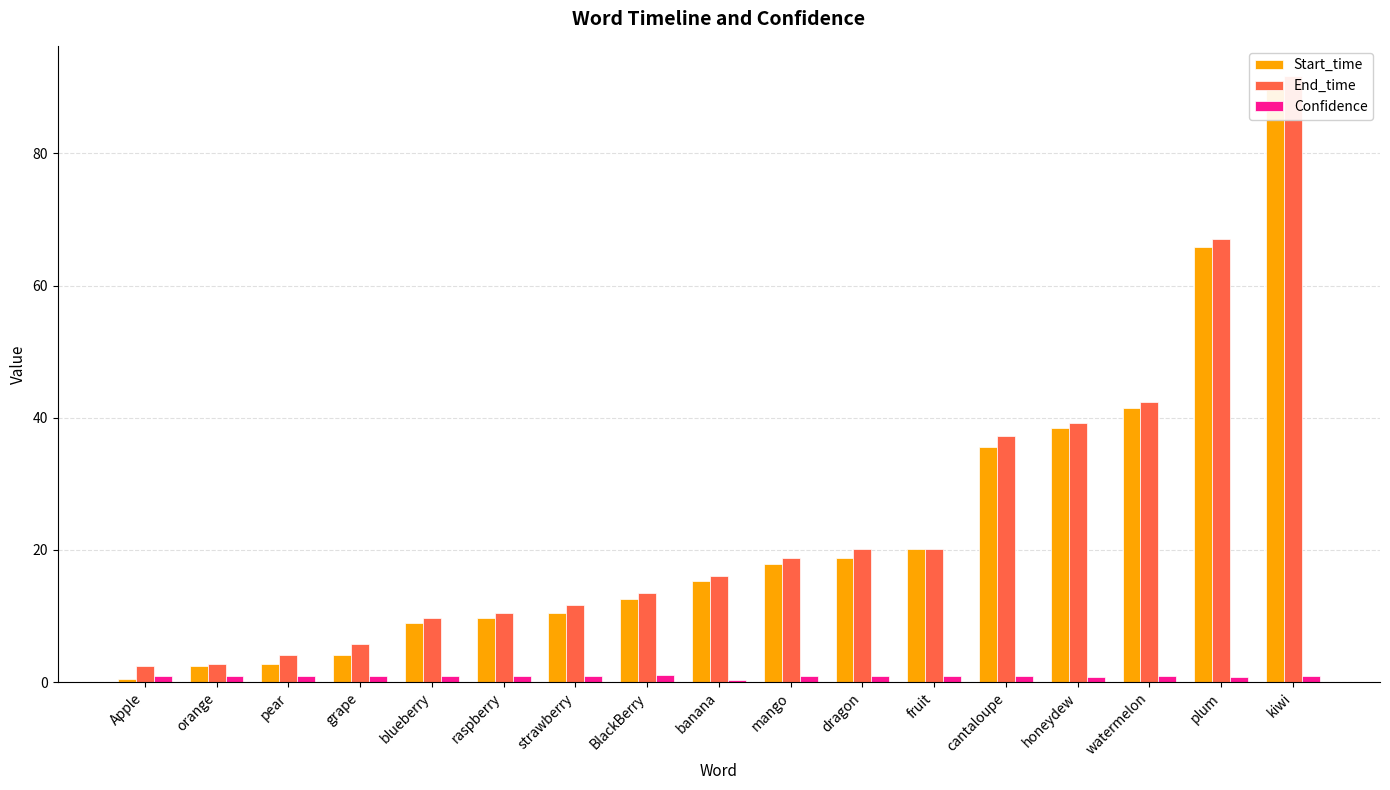

What is the highest value of the Confidence series?

1.0